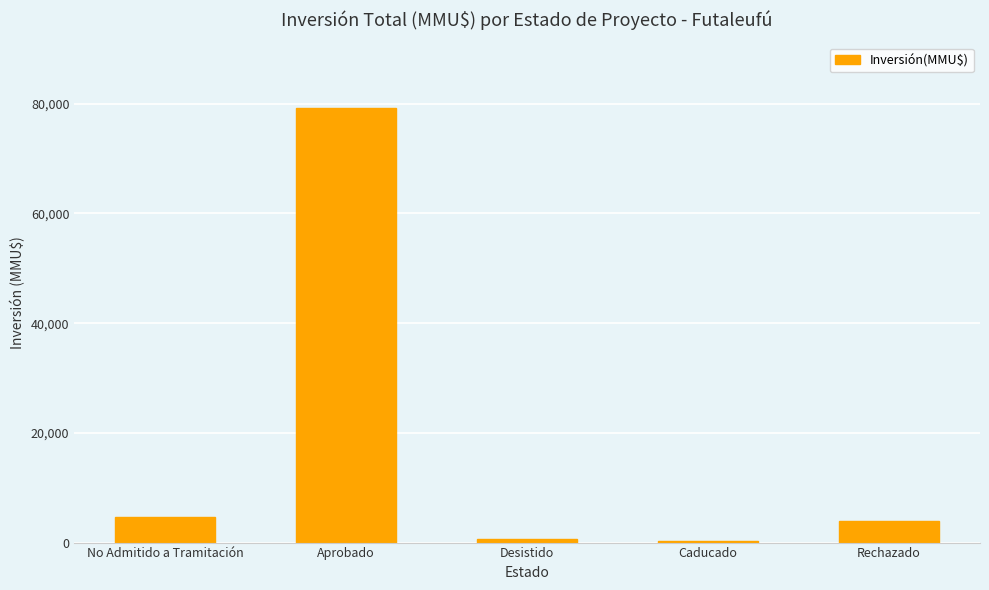

Which category has the highest value across all series?

Aprobado